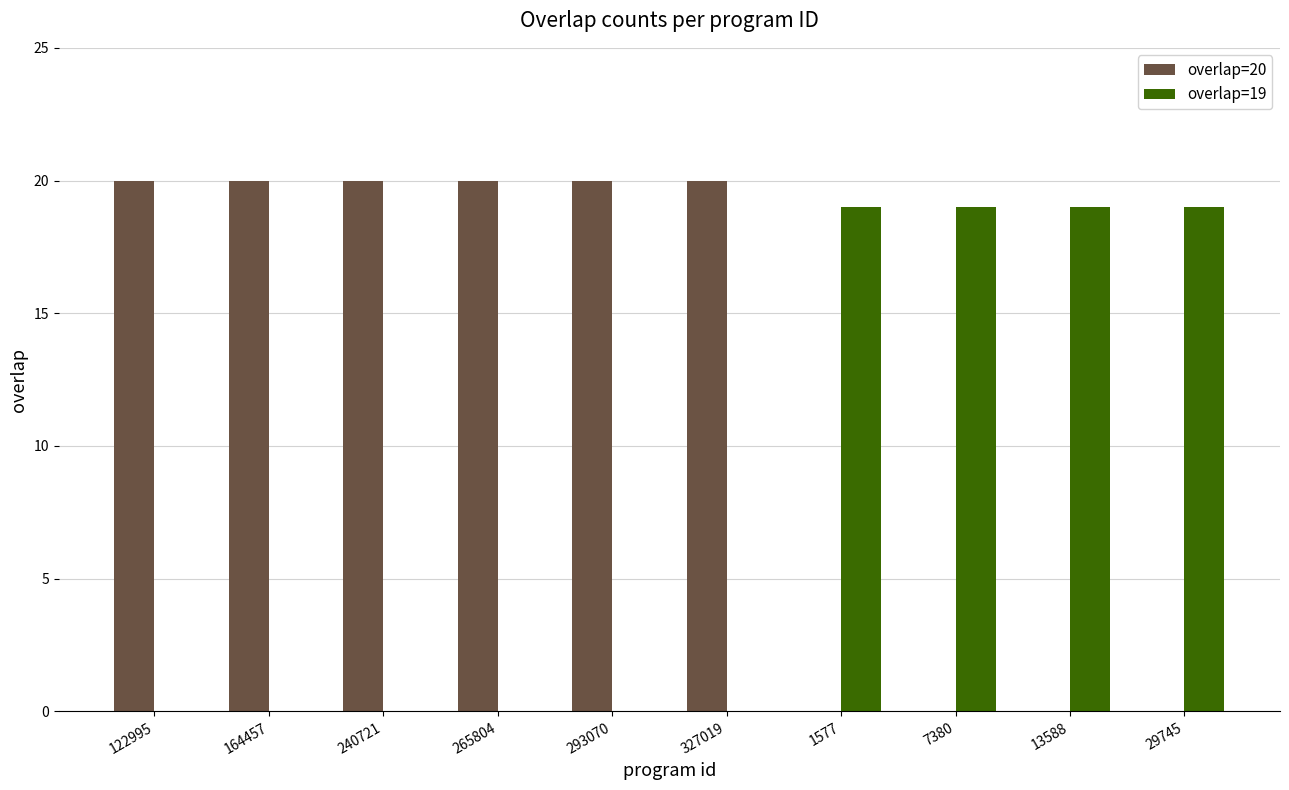

The value of overlap=20 at 13588 is 9. True or false?

False